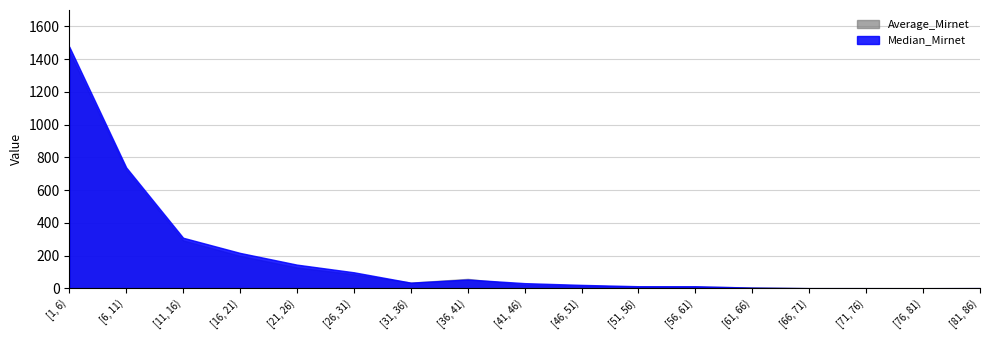

True or false: Average_Mirnet and Median_Mirnet intersect in this chart.

True